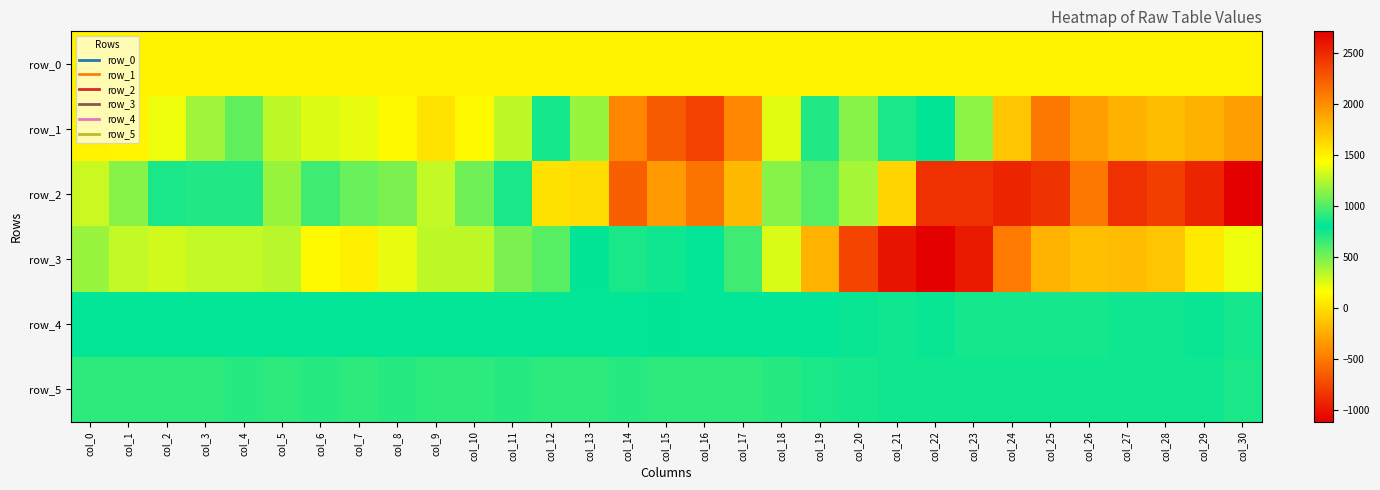

What is the sum of the row_5 values at col_21 and col_27?

1661.0